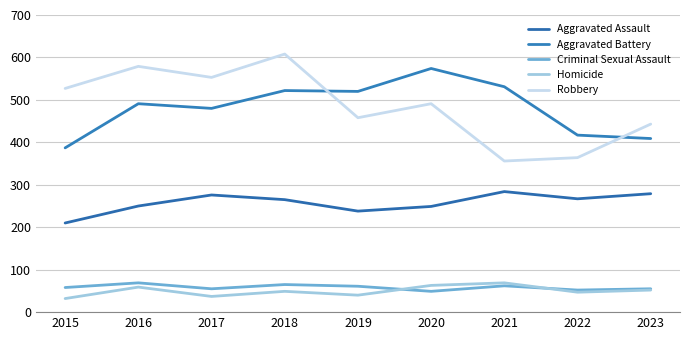

Is the value of Robbery at 2016 greater than the value of Criminal Sexual Assault at 2023?

Yes